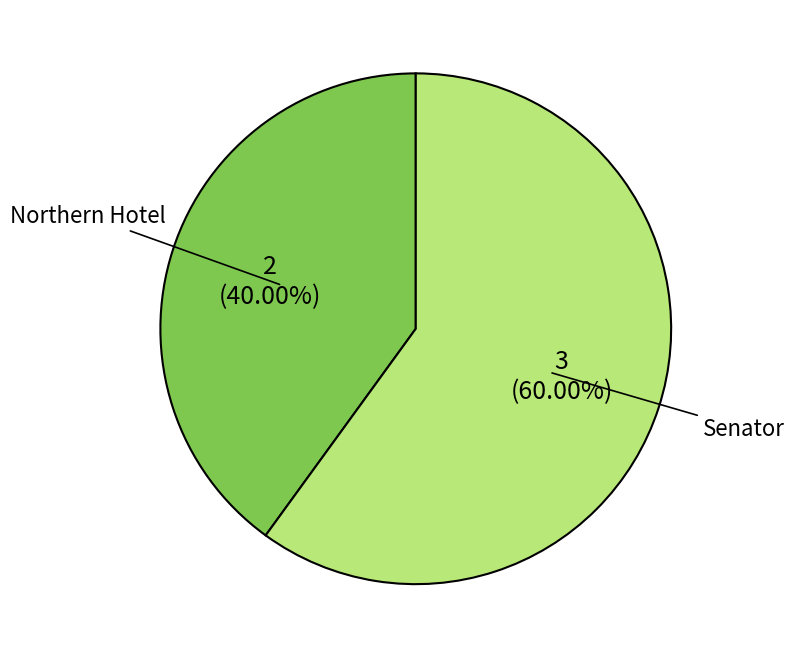

What is the largest slice in the pie chart?

Senator